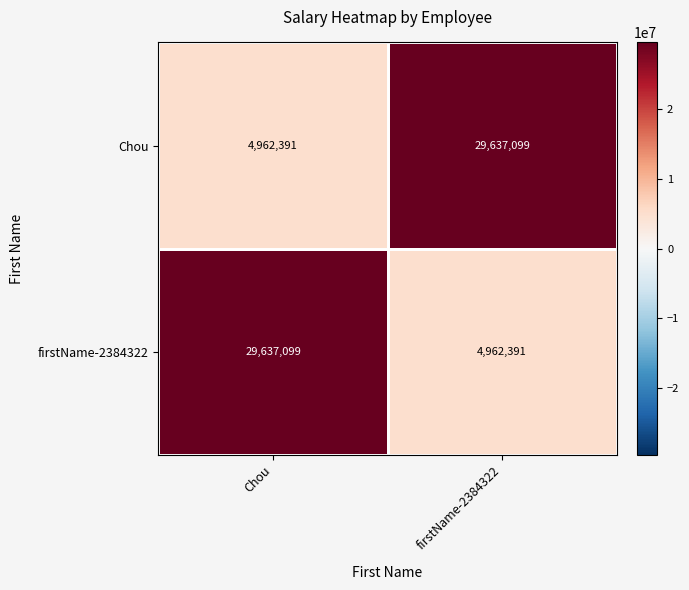

What is the total value across all series at Chou?

34599490